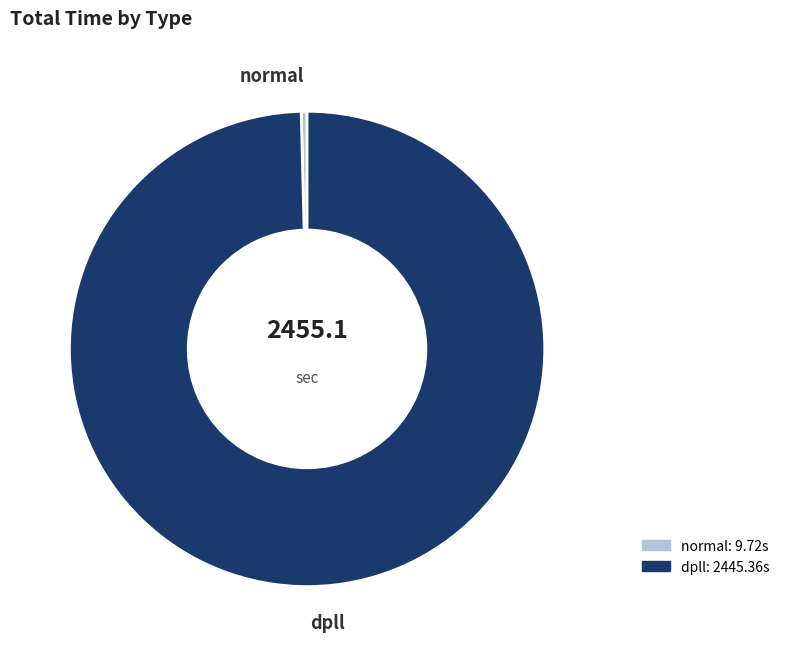

What is the ratio of the value at dpll to the value at normal?

251.6